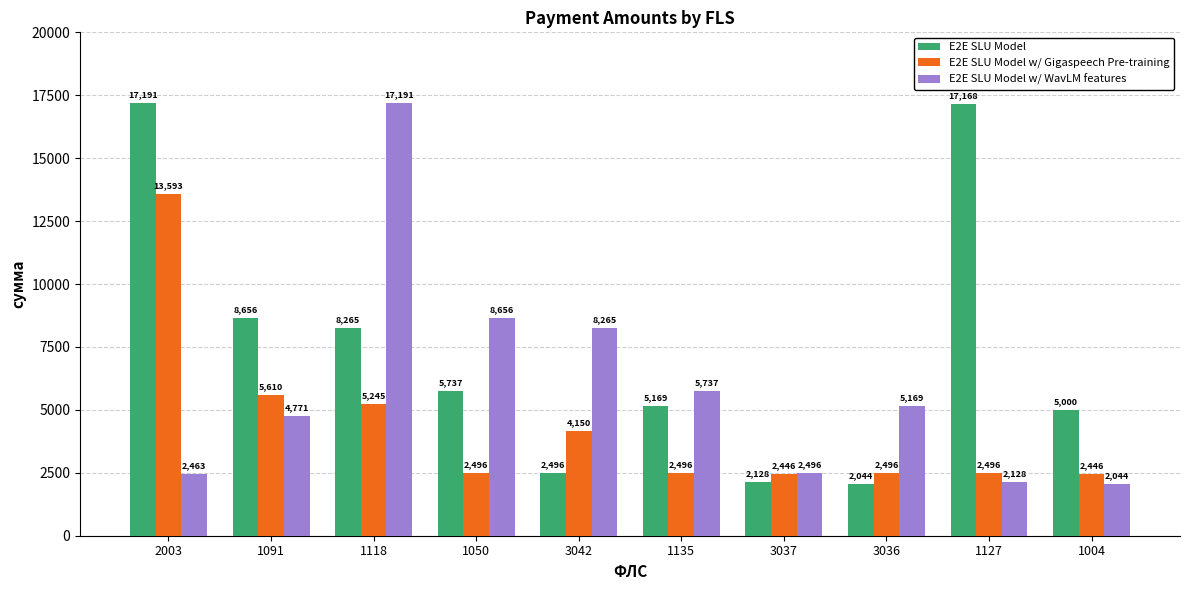

Read the E2E SLU Model w/ WavLM features value at 3036.

5169.0